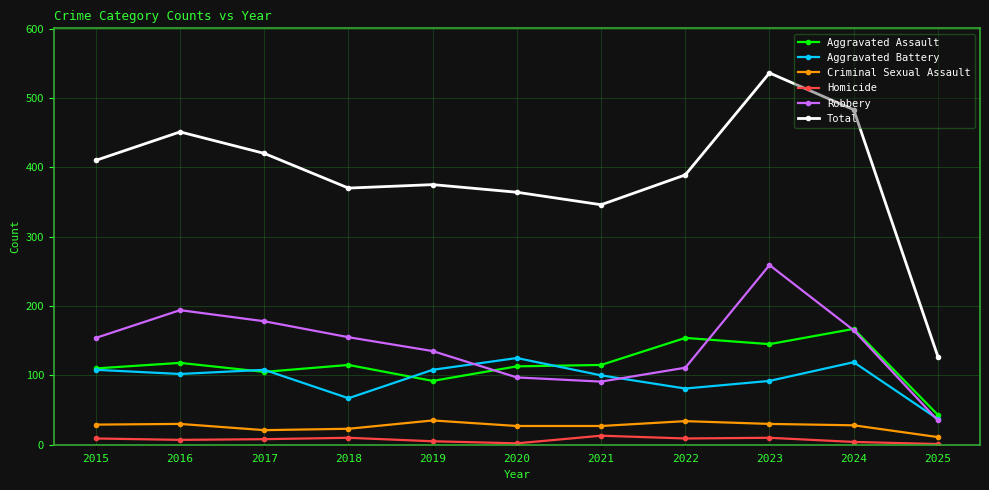

What is the smallest value displayed?

1